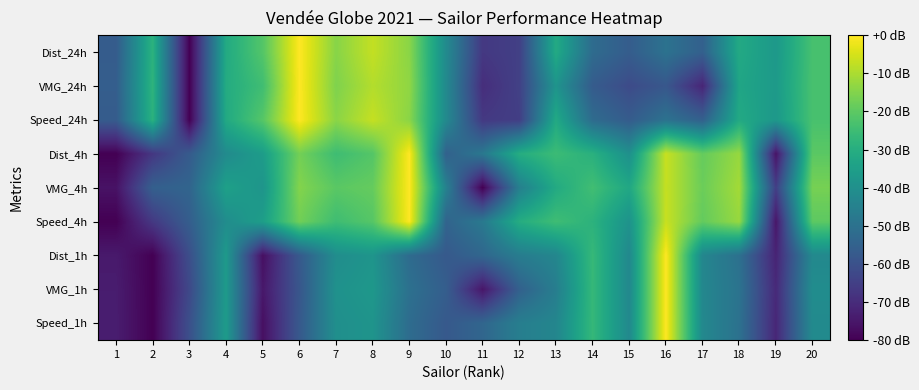

Which has a higher value, 7 or 13?

7